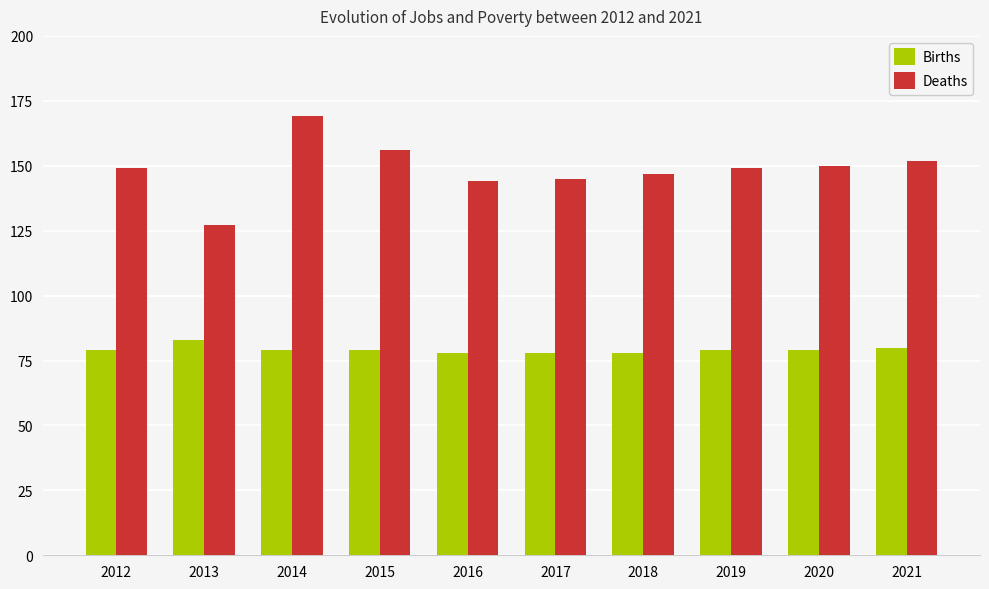

What value does the Births series have at 2020?

79